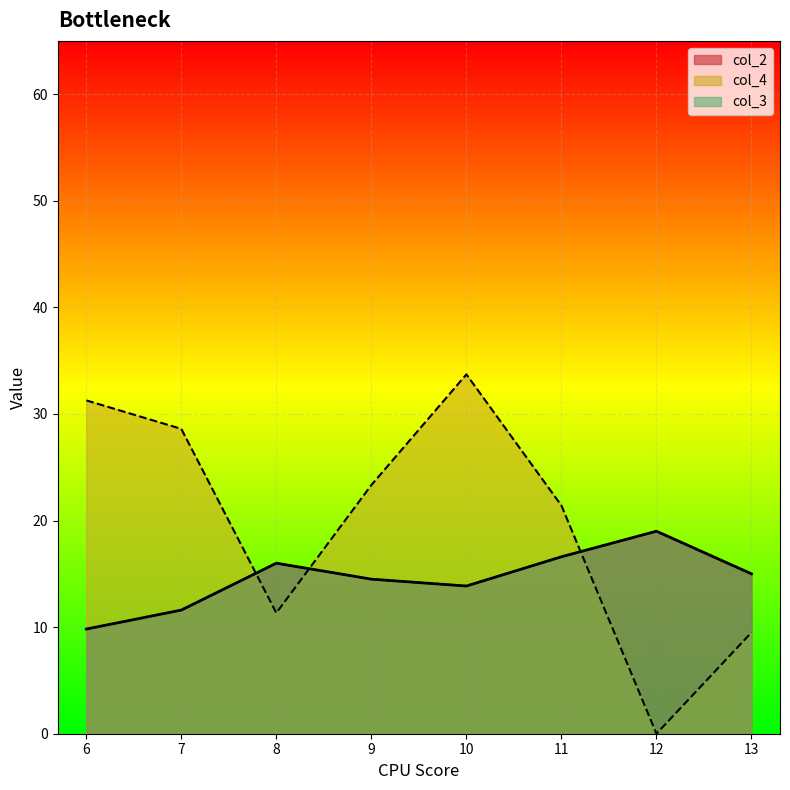

What value does the col_3 series have at 8?

13